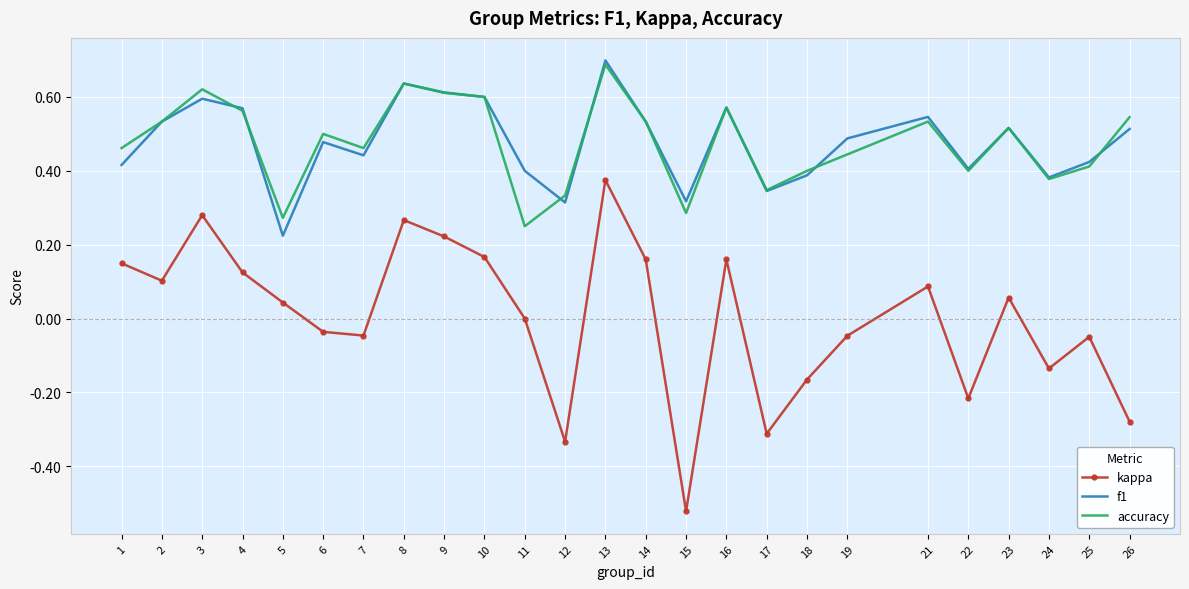

How many interior local valleys does the accuracy series have?

7